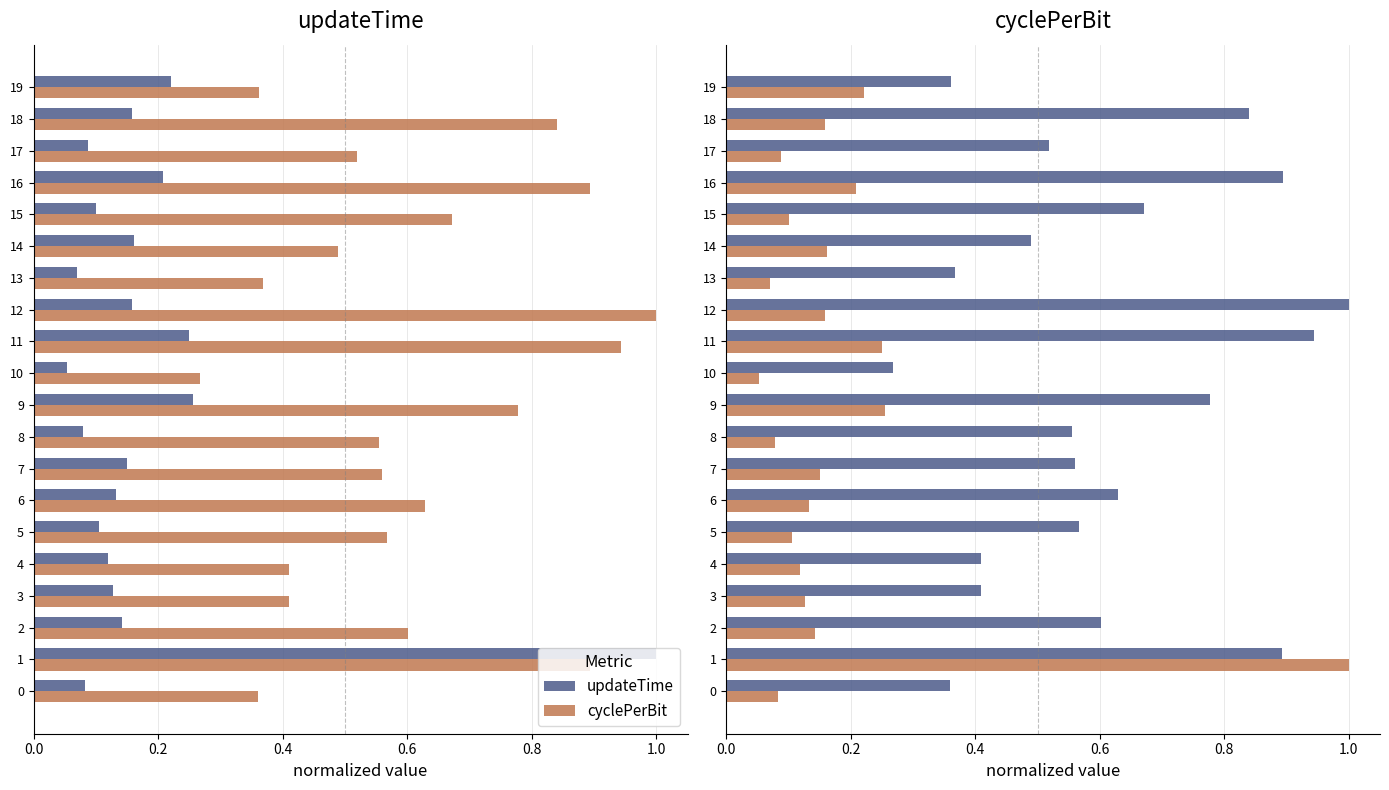

What is the total value across all series at 0.0?

0.4